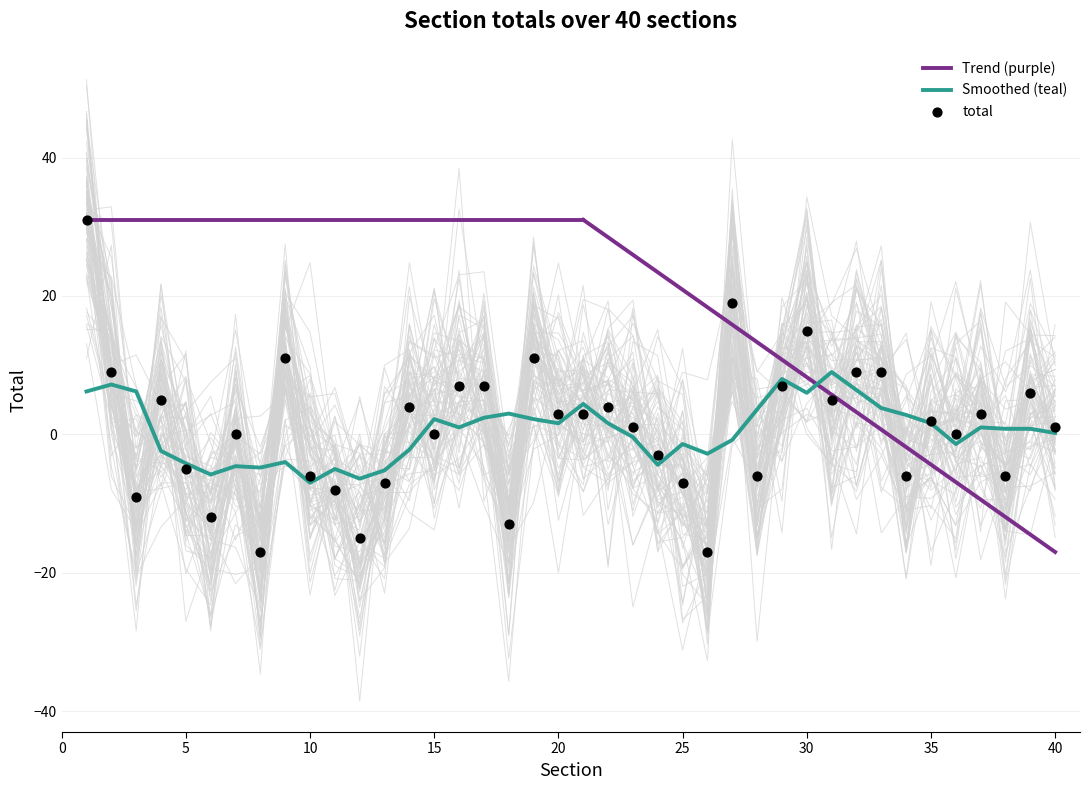

What is the ratio of the value at 37 to the value at 40?

3.0